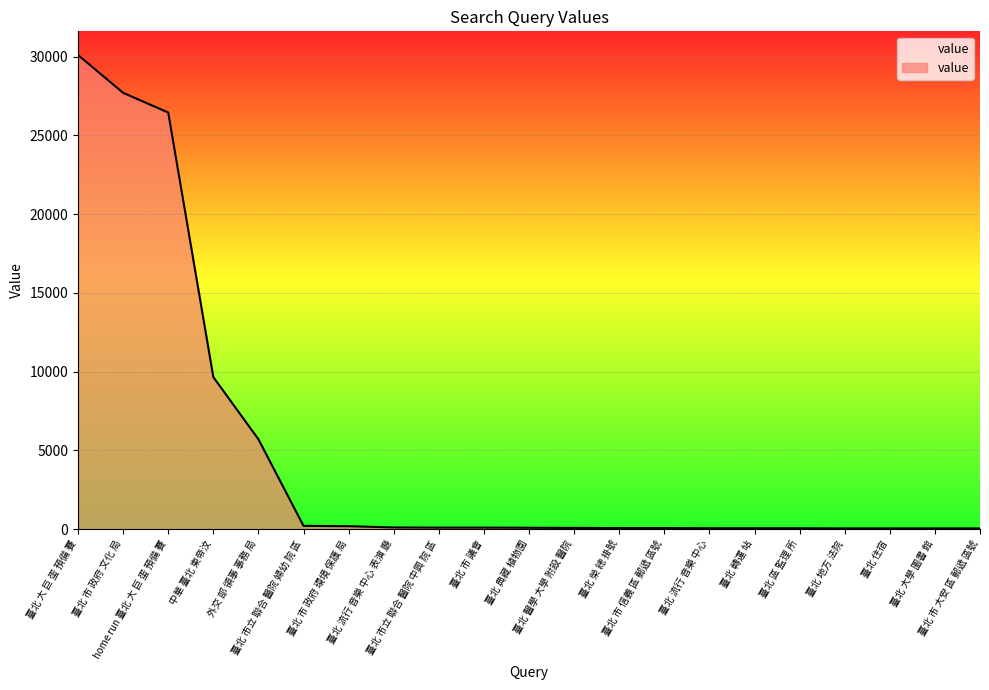

What is the change in value from 臺北 榮 總 掛號 to 臺北 區 監理 所?

-10